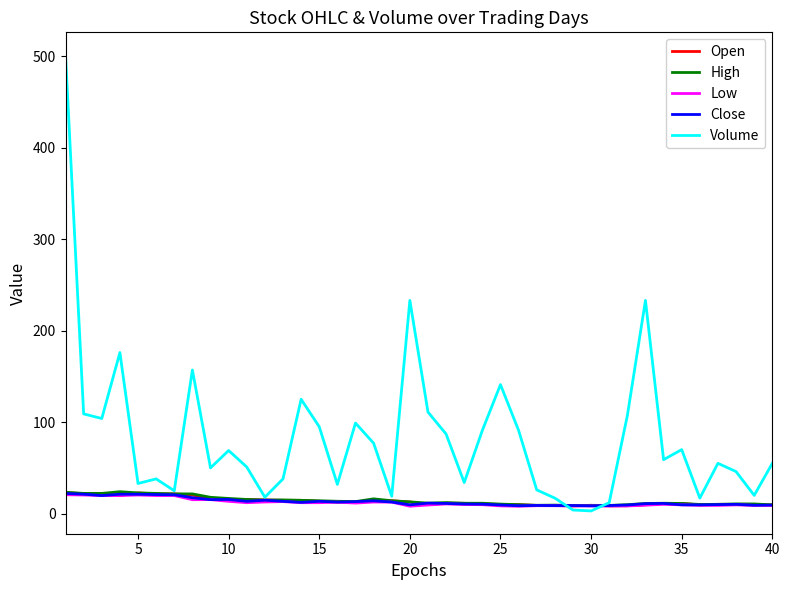

What are all the series names shown in the legend?

Open, High, Low, Close, Volume